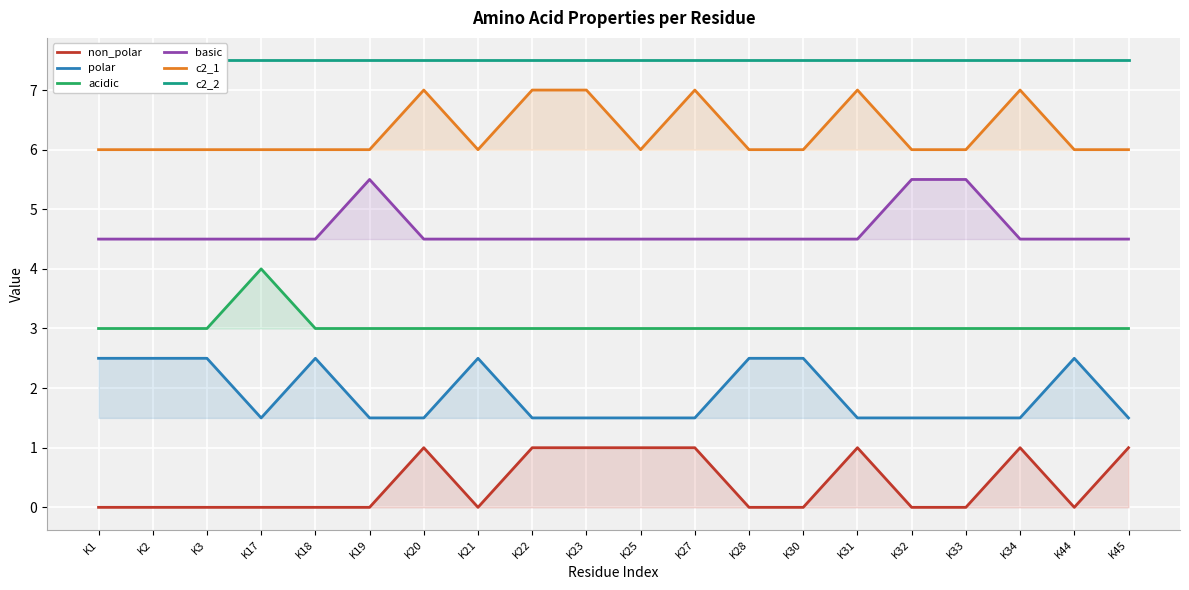

At K33, list the series in order from largest to smallest.

c2_2, c2_1, basic, acidic, polar, non_polar